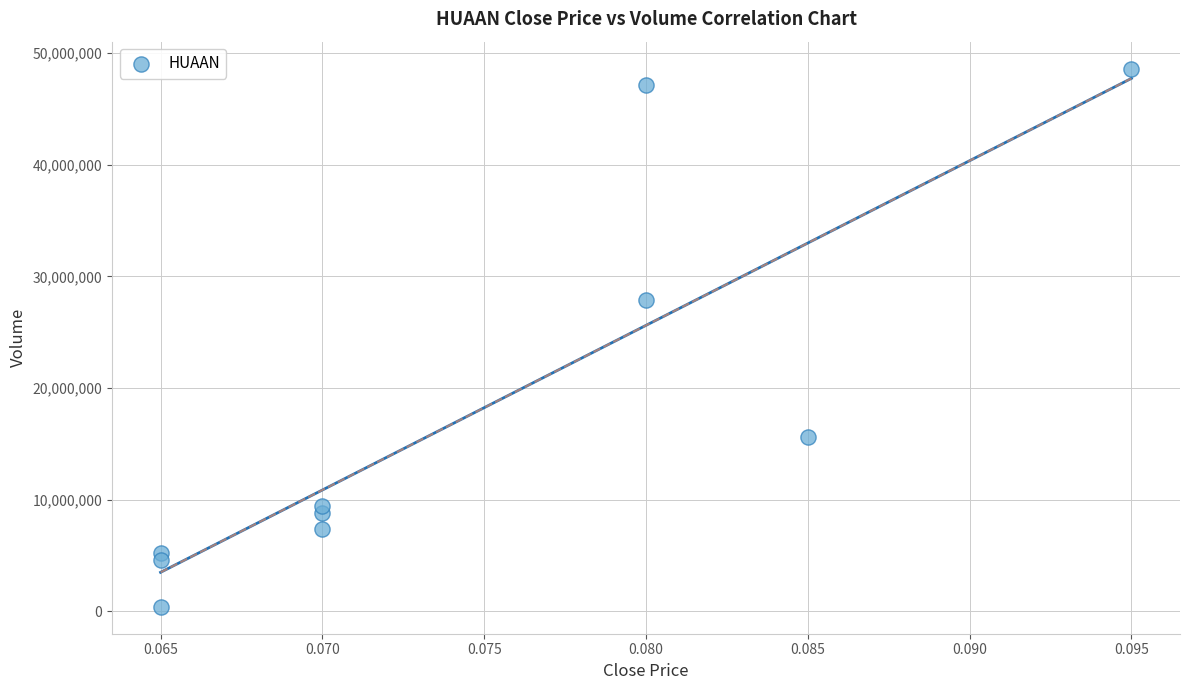

What is the range of Y values (max minus min)?

48205100